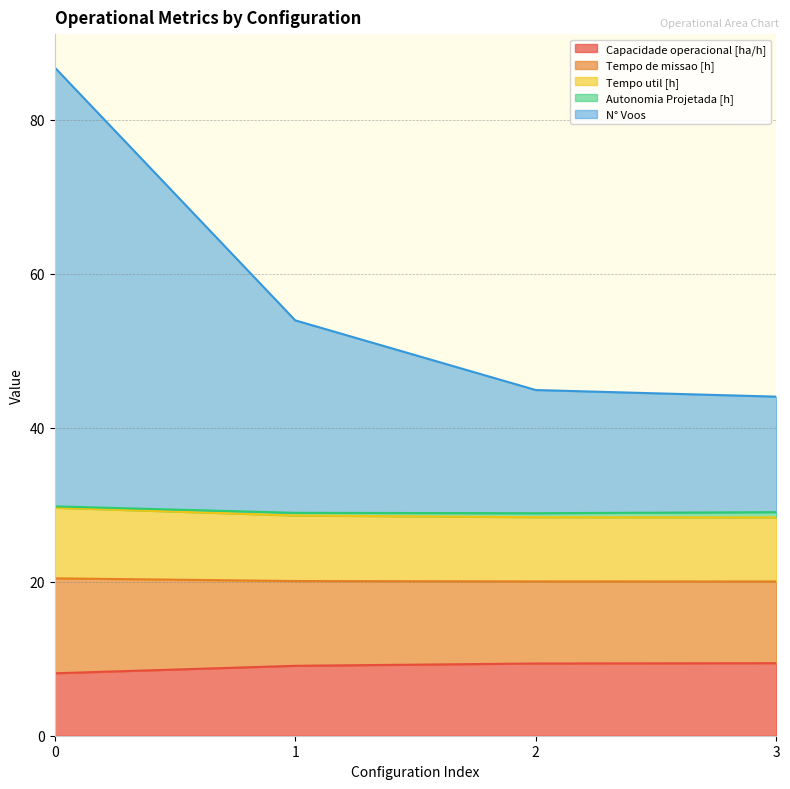

Does the chart have visible grid lines?

Yes